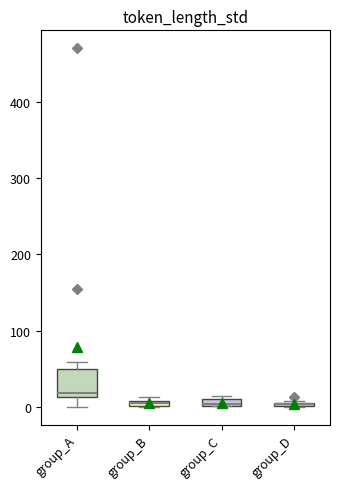

Which box is the tallest, from its lower edge to its upper edge?

group_A